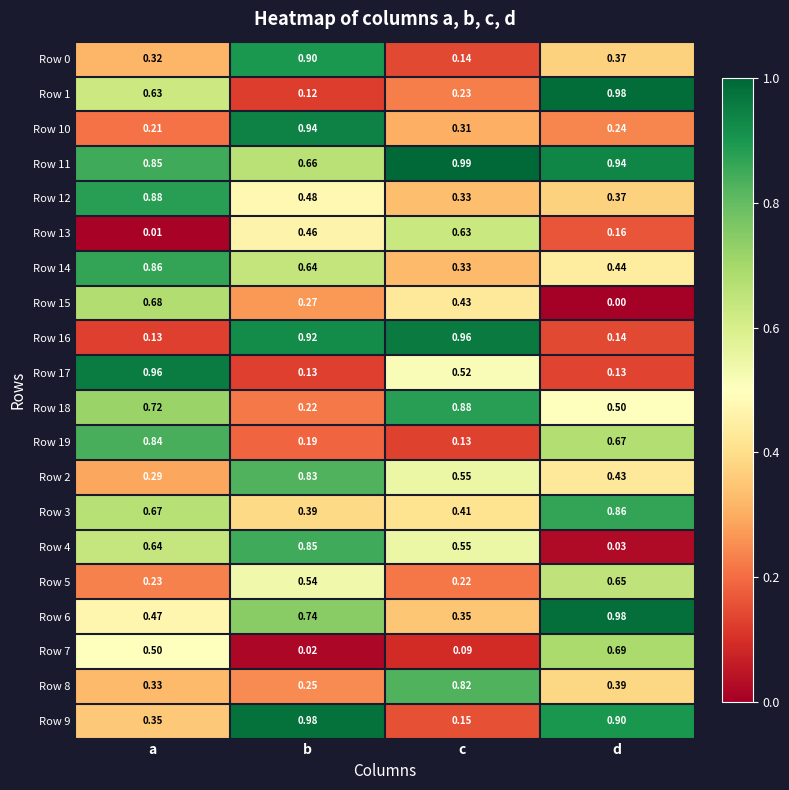

At which label does Row 3 reach its peak?

d